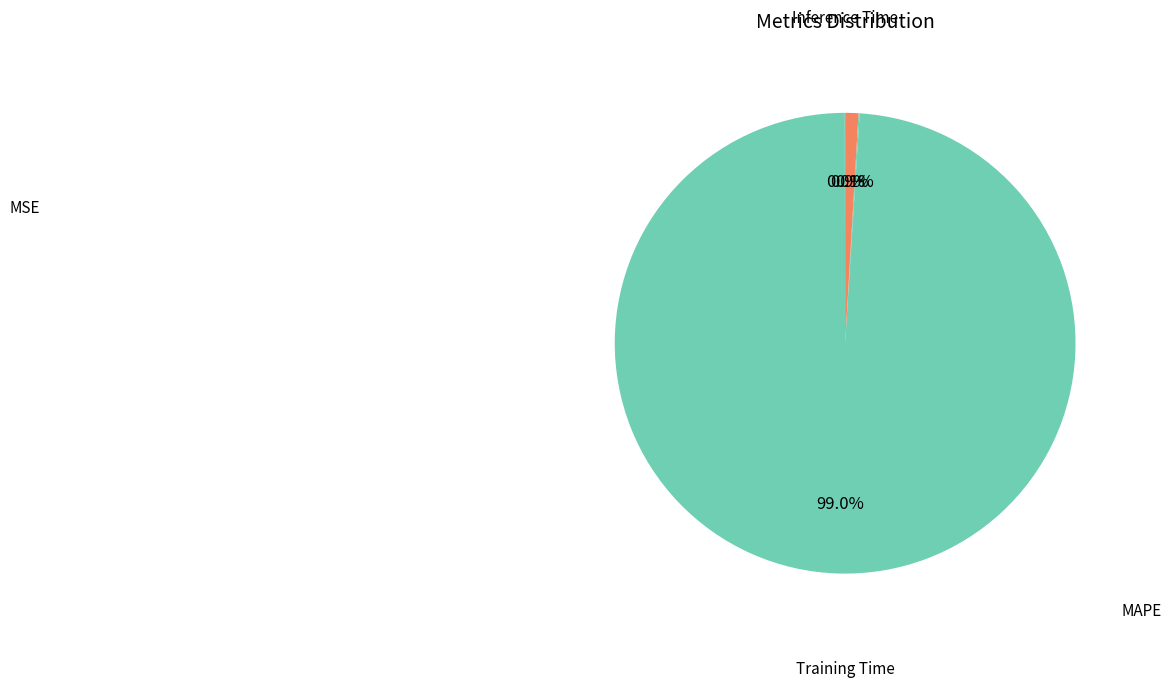

Rank the categories by value from highest to lowest.

MAPE, Inference Time, Training Time, MSE